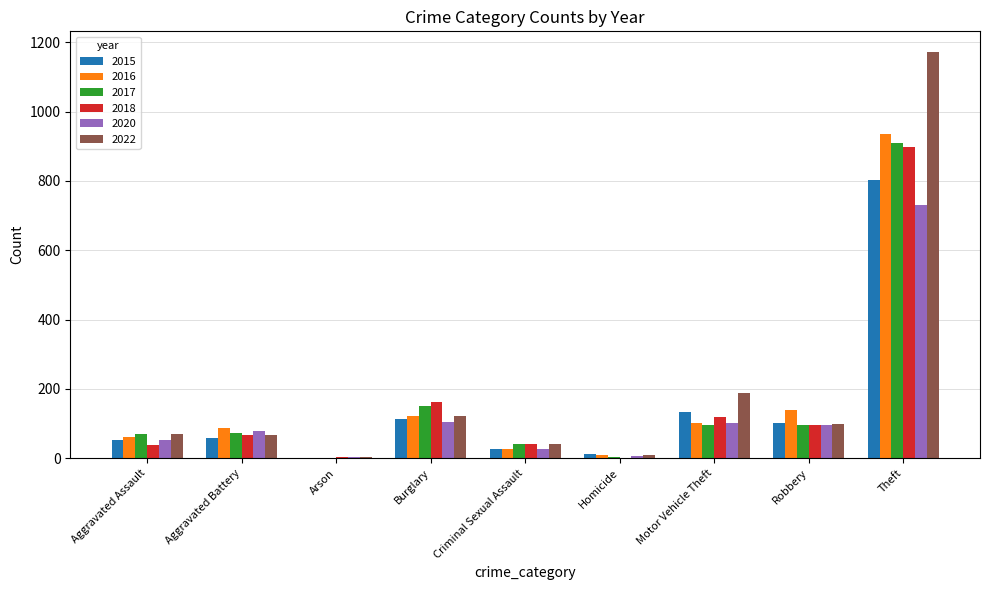

Where is 2017 nearest to the value 455?

Burglary